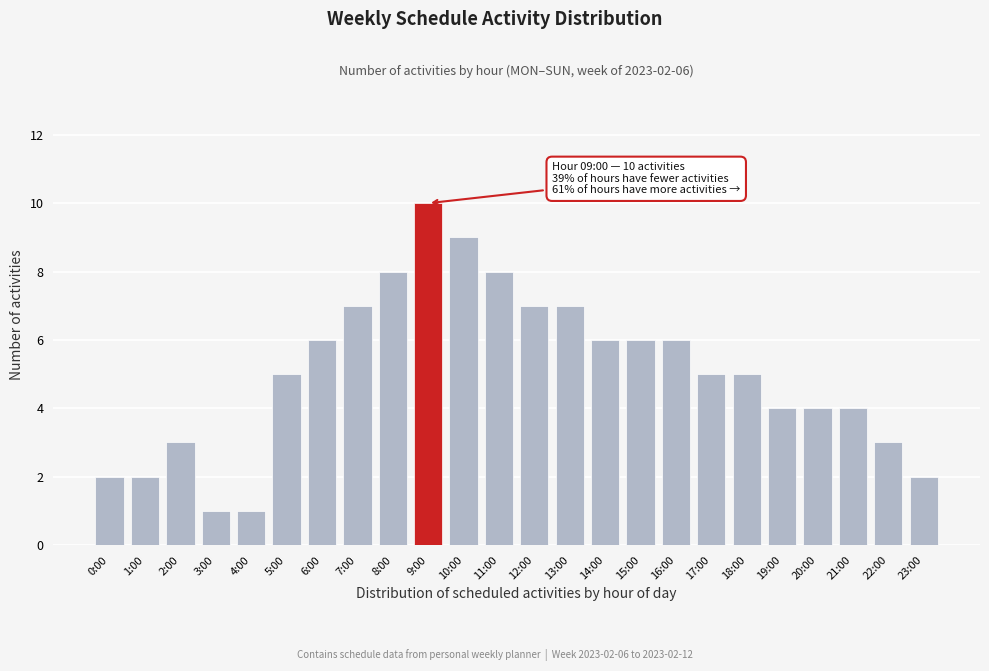

Reading right to left, transcribe all the data shown in this chart.

23:00=2	22:00=3	21:00=4	20:00=4	19:00=4	18:00=5	17:00=5	16:00=6	15:00=6	14:00=6	13:00=7	12:00=7	11:00=8	10:00=9	9:00=10	8:00=8	7:00=7	6:00=6	5:00=5	4:00=1	3:00=1	2:00=3	1:00=2	0:00=2